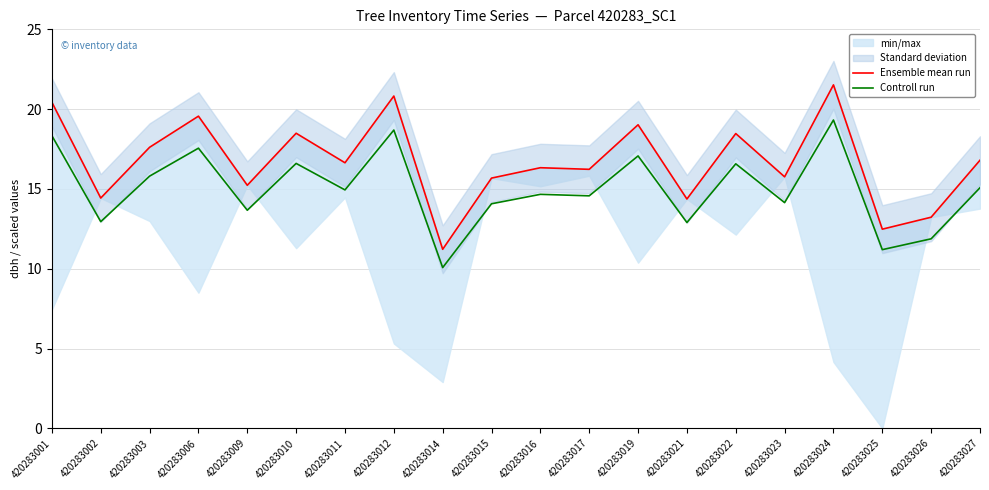

What is the sum of the Ensemble mean run values at 420283003 and 420283025?

30.1